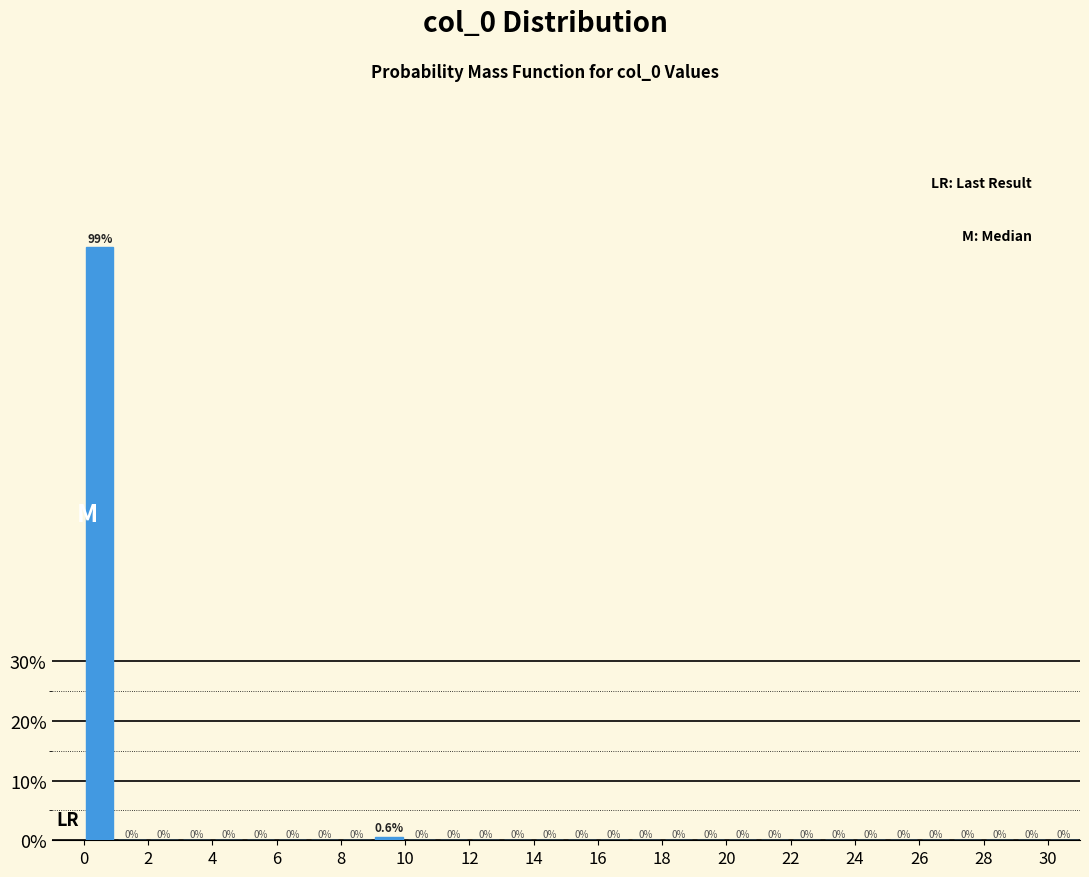

Reading left to right, list every bar in this chart as the range it spans on the x-axis followed by its height.

0 to 1: 99.4
1 to 2: 0.0
2 to 3: 0.0
3 to 4: 0.0
4 to 5: 0.0
5 to 6: 0.0
6 to 7: 0.0
7 to 8: 0.0
8 to 9: 0.0
9 to 10: 0.6
10 to 11: 0.0
11 to 12: 0.0
12 to 13: 0.0
13 to 14: 0.0
14 to 15: 0.0
15 to 16: 0.0
16 to 17: 0.0
17 to 18: 0.0
18 to 19: 0.0
19 to 20: 0.0
20 to 21: 0.0
21 to 22: 0.0
22 to 23: 0.0
23 to 24: 0.0
24 to 25: 0.0
25 to 26: 0.0
26 to 27: 0.0
27 to 28: 0.0
28 to 29: 0.0
29 to 30: 0.0
30 to 31: 0.0